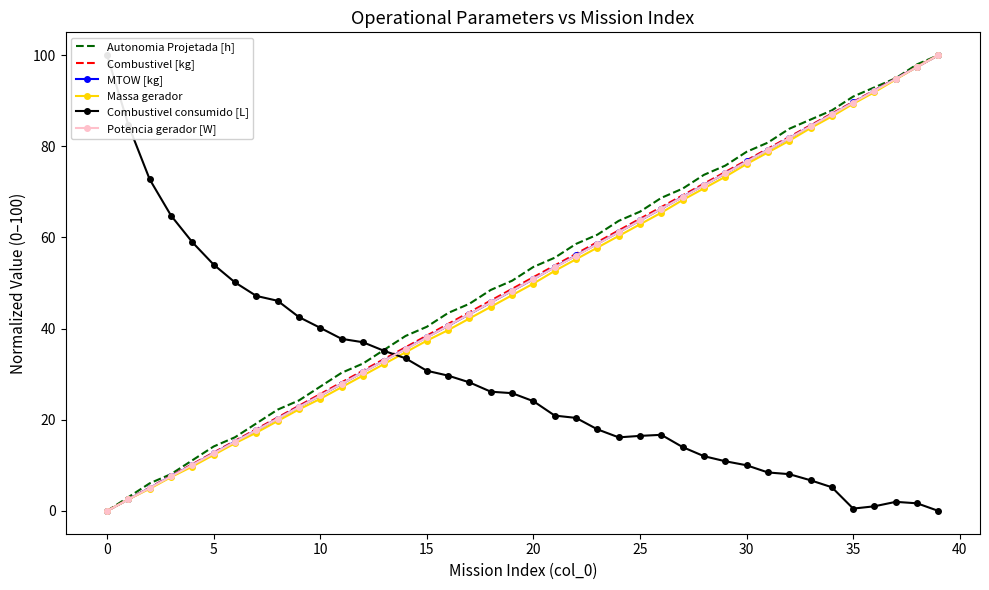

In Combustivel consumido [L], how many points are lower than both neighbors (excluding endpoints)?

2